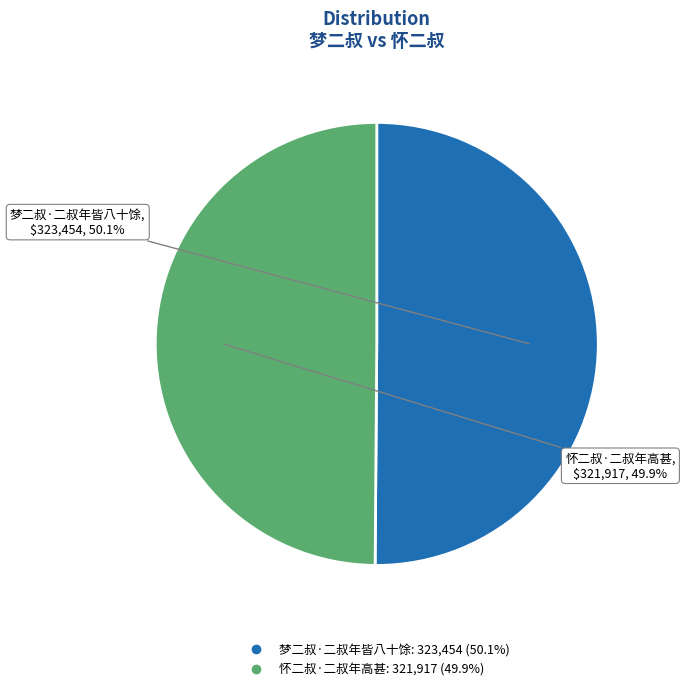

Is it true that 怀二叔·二叔年高甚 is 50% of the pie?

True